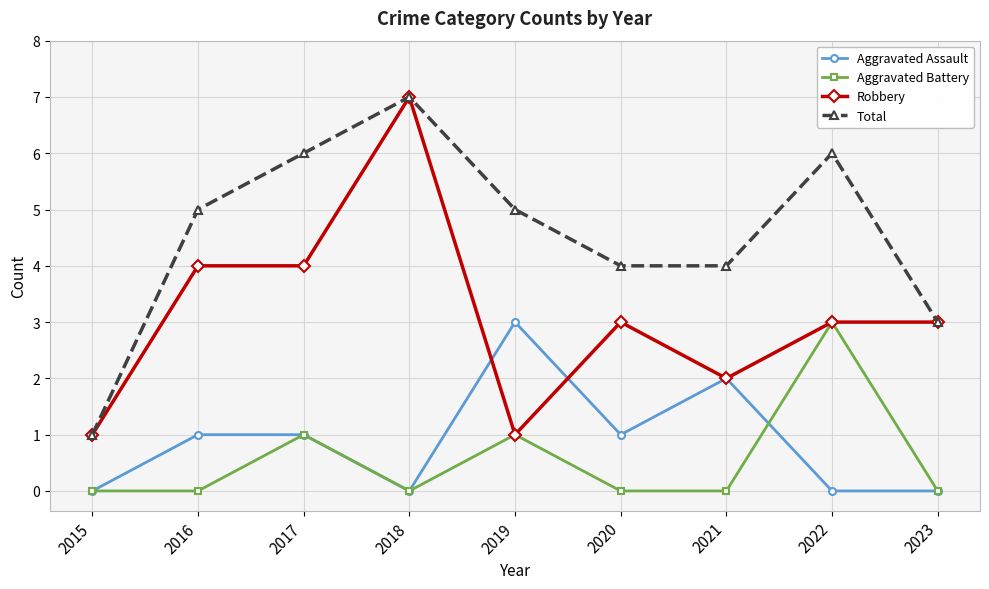

Count the number of data series in this chart.

4